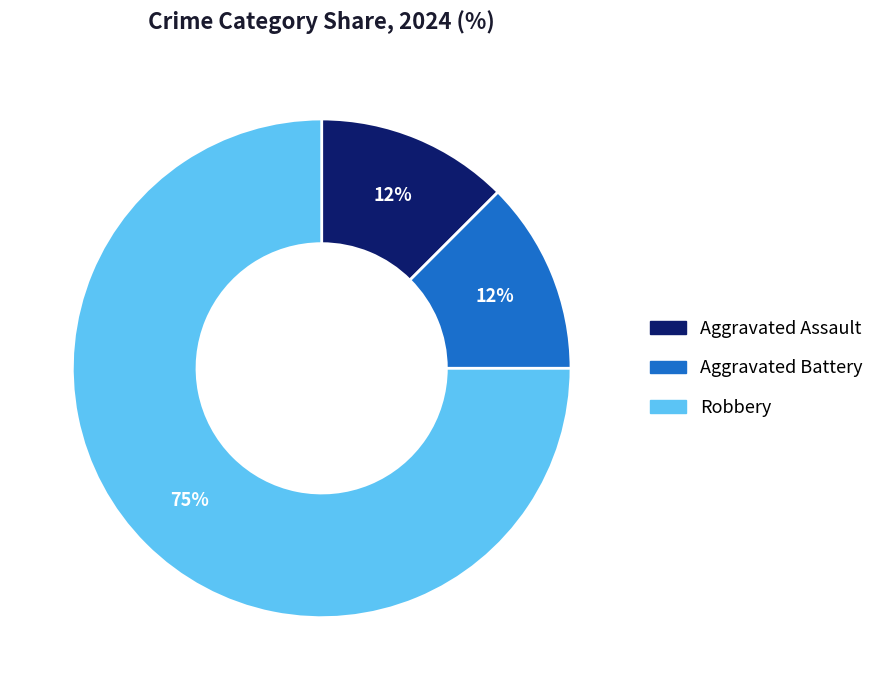

Combined, do Aggravated Battery and Robbery account for over 50%?

Yes